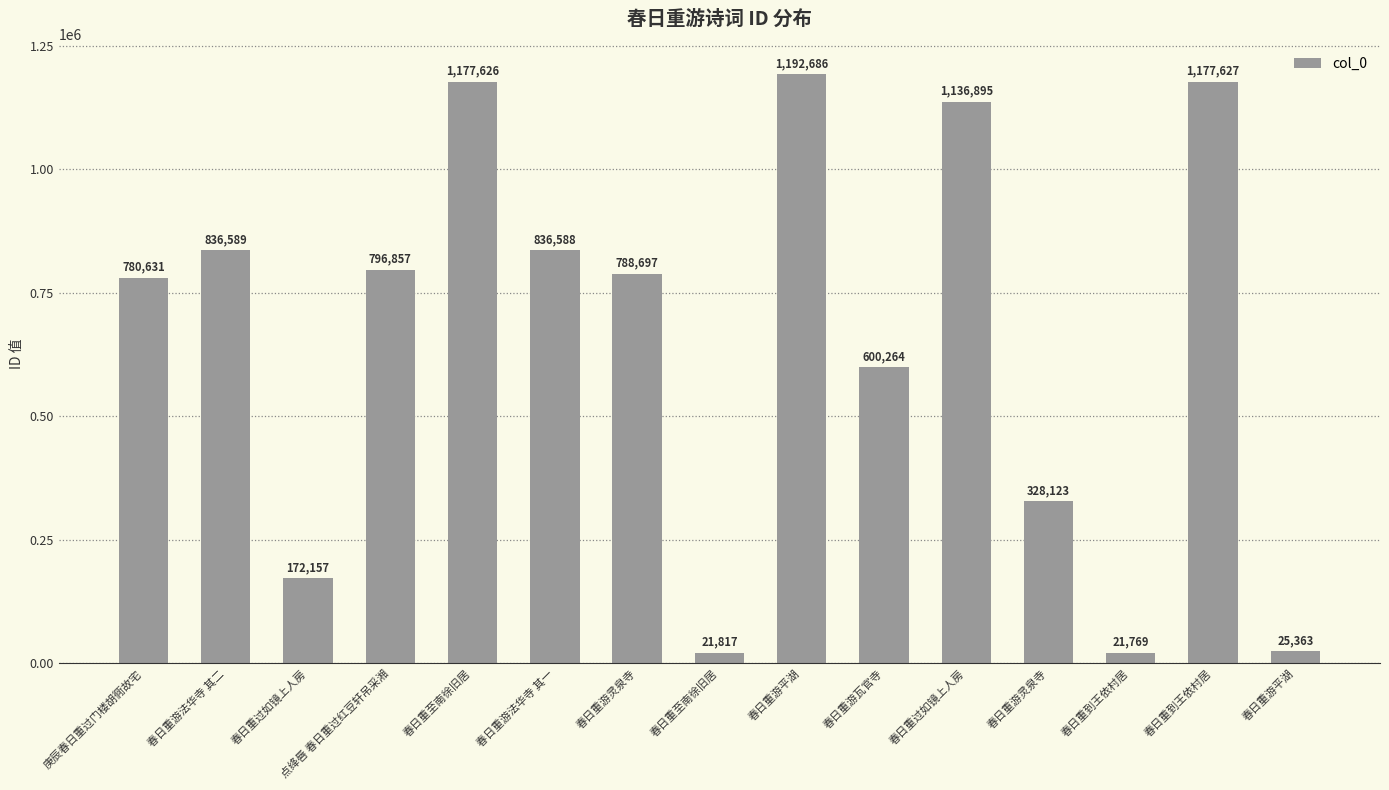

Rank the categories by value from lowest to highest.

春日重到王依村居, 春日重至南徐旧居, 春日重游平湖, 春日重过如镜上人房, 春日重游灵泉寺, 春日重游瓦官寺, 庚辰春日重过门楼胡衕故宅, 春日重游灵泉寺, 点绛唇 春日重过红豆轩吊采湘, 春日重游法华寺 其一, 春日重游法华寺 其二, 春日重过如镜上人房, 春日重至南徐旧居, 春日重到王依村居, 春日重游平湖